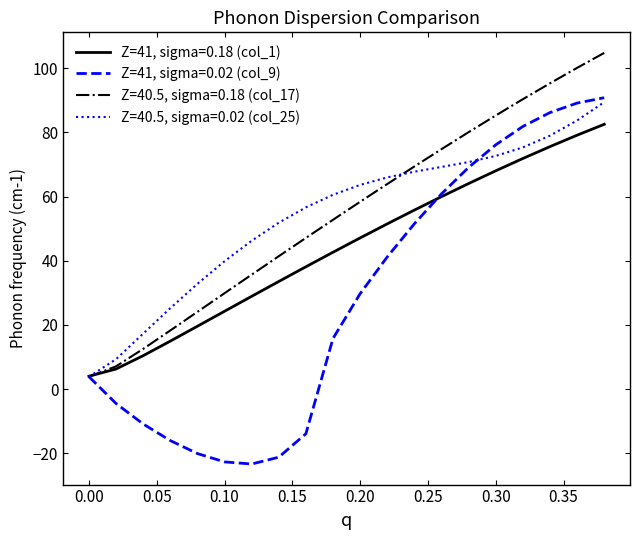

Rank the series by their maximum value, from highest to lowest.

Z=40.5, sigma=0.18 (col_17), Z=41, sigma=0.02 (col_9), Z=40.5, sigma=0.02 (col_25), Z=41, sigma=0.18 (col_1)